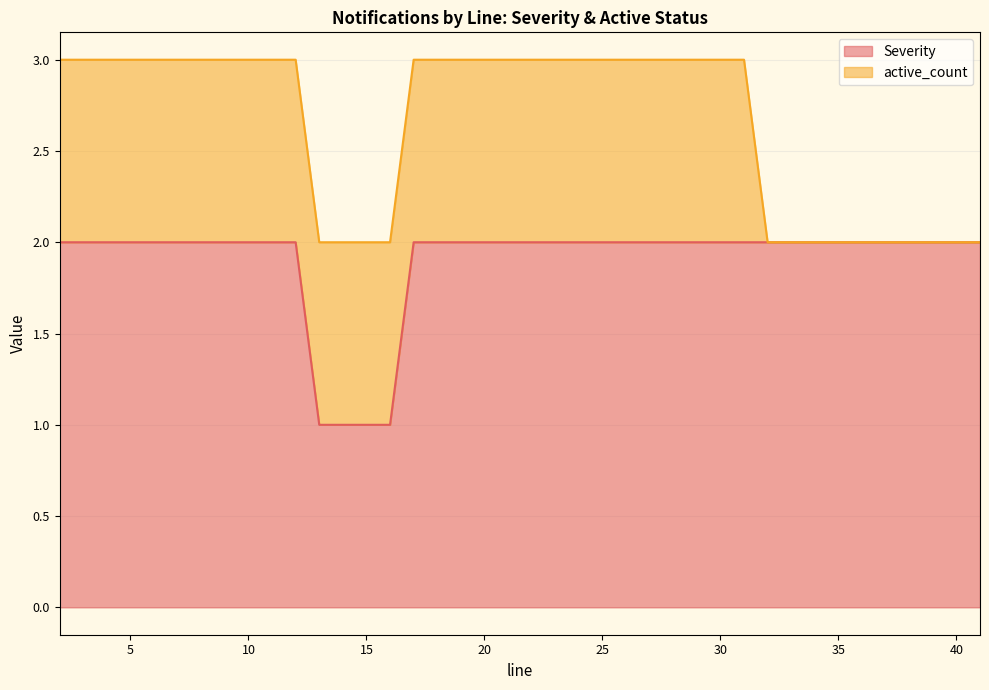

List the labels in order of value, largest first.

2, 3, 4, 5, 6, 7, 8, 9, 10, 11, 12, 17, 18, 19, 20, 21, 22, 23, 24, 25, 26, 27, 28, 29, 30, 31, 32, 33, 34, 35, 36, 37, 38, 39, 40, 41, 13, 14, 15, 16